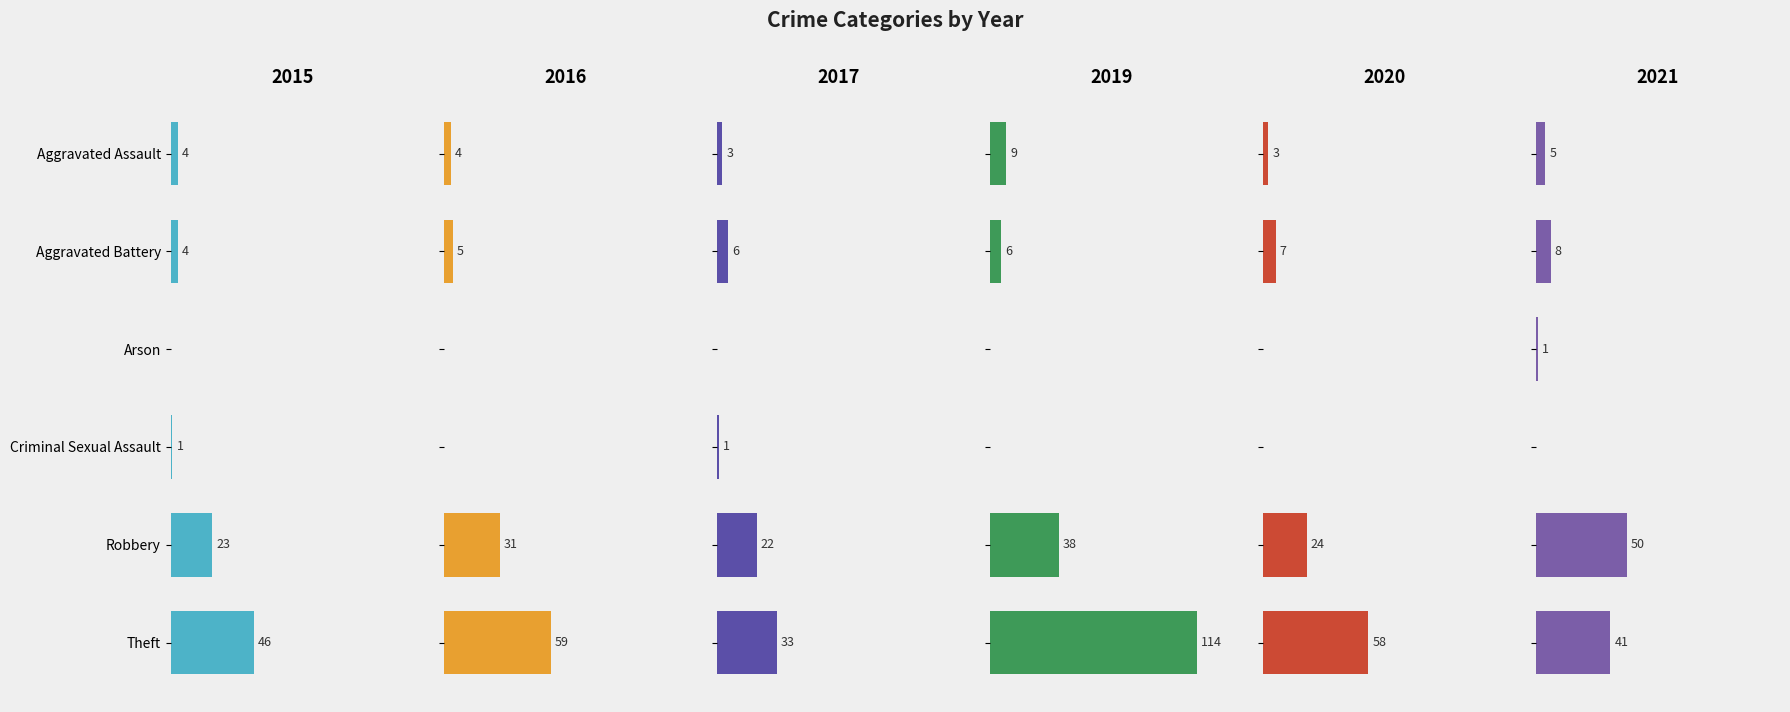

How many data points does each series have?

6